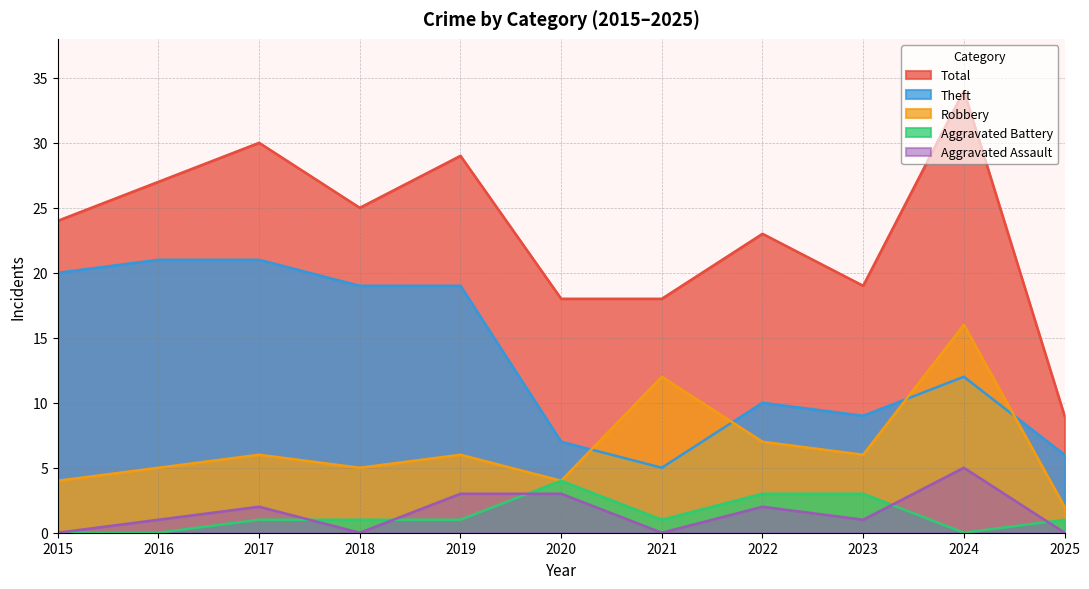

What is the sum of the Aggravated Battery values at 2016 and 2022?

3